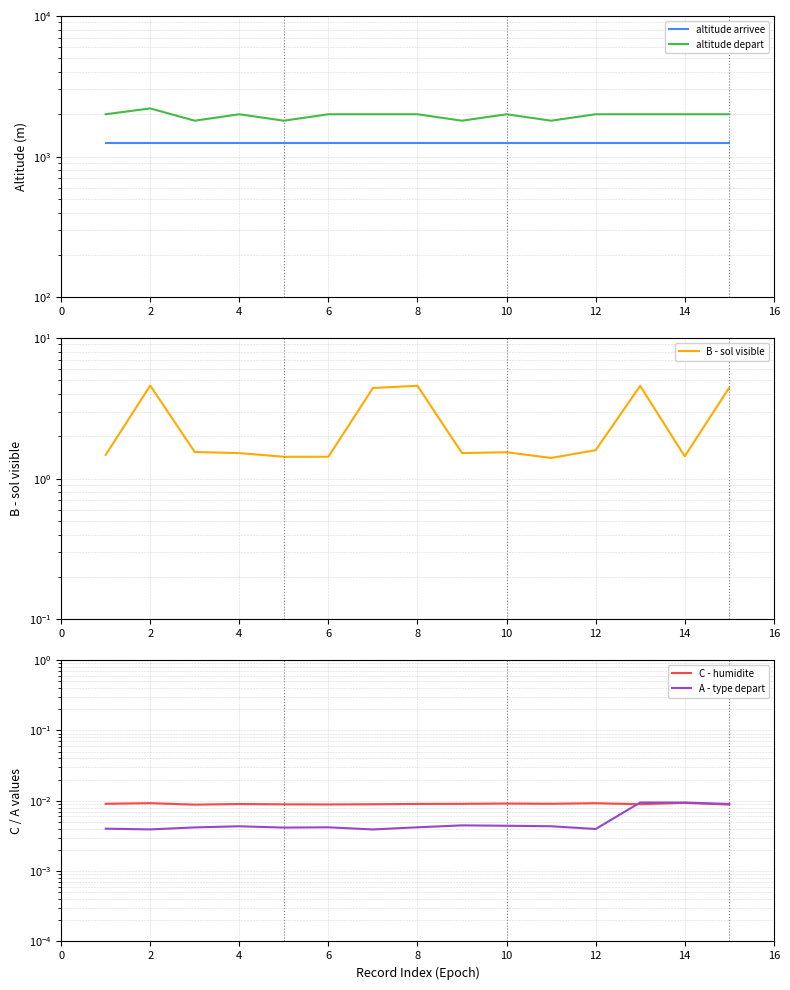

What is the value of the B - sol visible point at the 1st from the left?

1.5